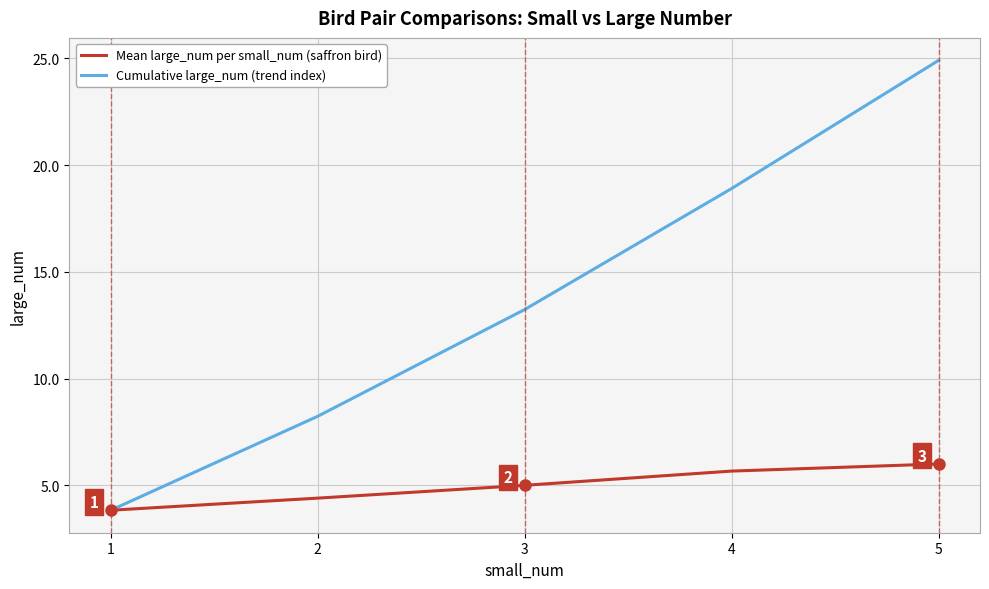

List the series in order of their overall mean, highest first.

Cumulative large_num (trend index), Mean large_num per small_num (saffron bird)